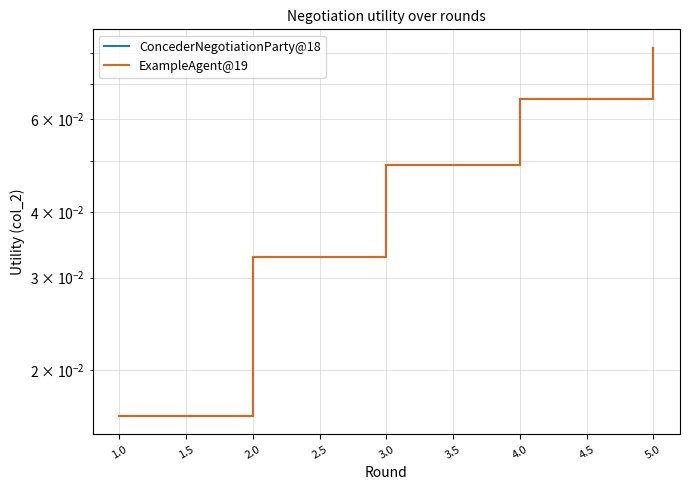

Which series has the largest range (max minus min)?

ConcederNegotiationParty@18